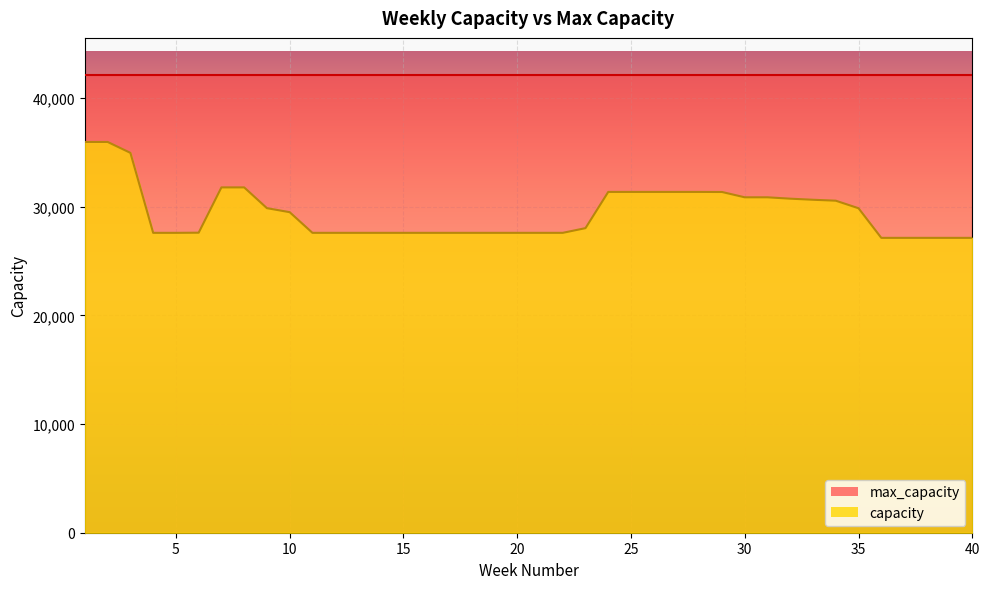

Reading left to right, extract all data points from this chart.

35955	35955	34951	27593	27593	27606	31774	31774	29863	29494	27593	27593	27593	27593	27593	27593	27593	27593	27593	27593	27593	27593	28025	31358	31358	31358	31358	31358	31351	30862	30862	30736	30636	30550	29855	27131	27131	27131	27131	27131